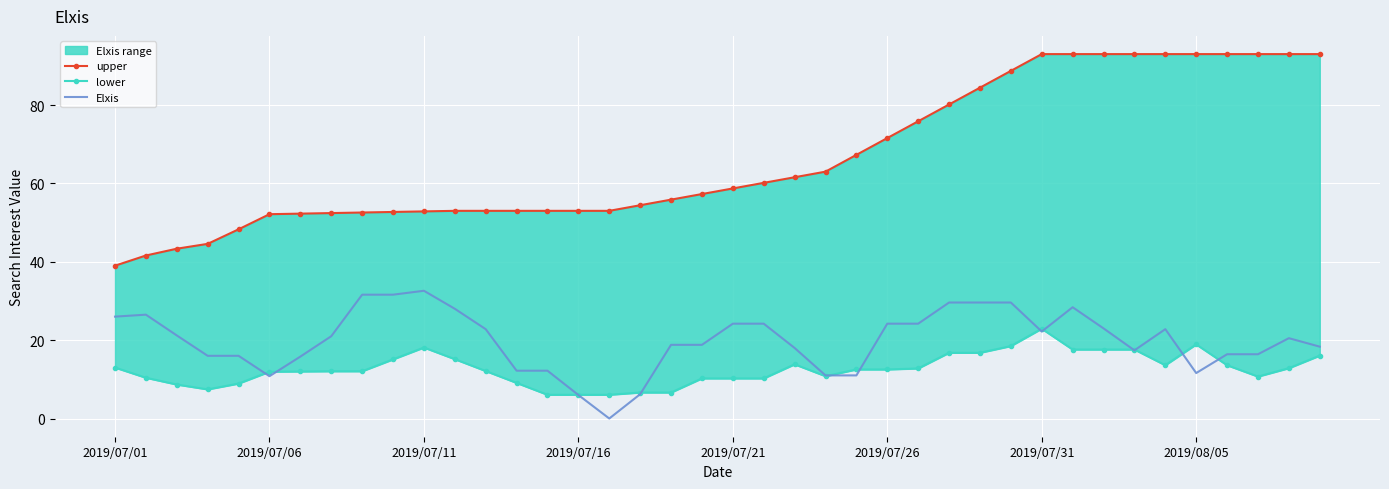

At which label does upper reach its minimum?

2019/07/01